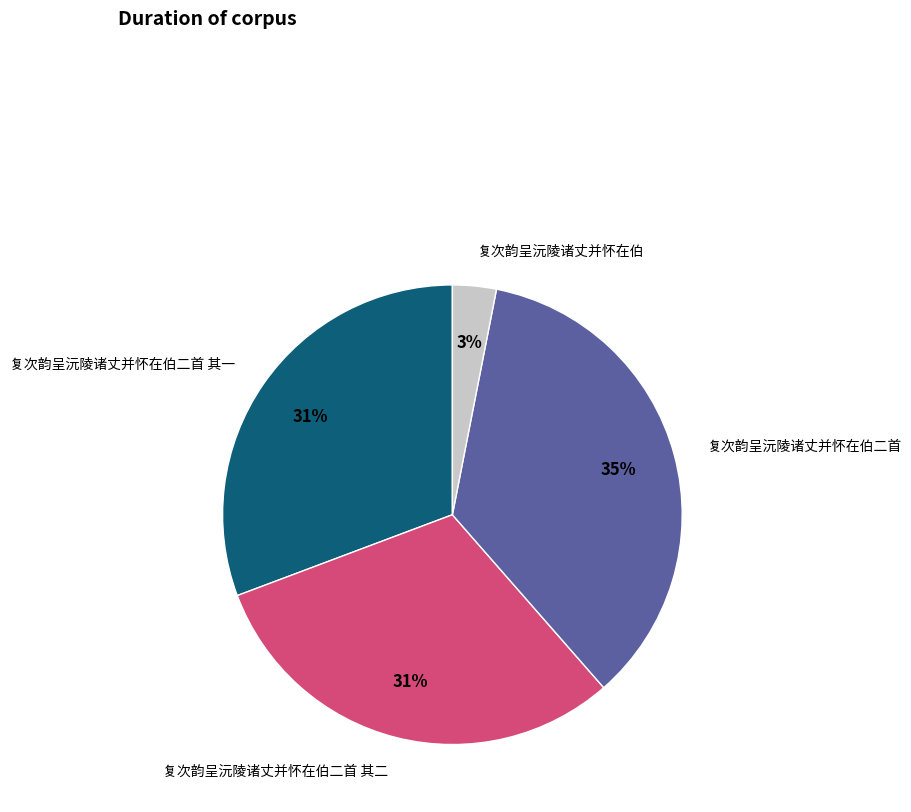

To the nearest percent, what is the average slice percentage?

25%